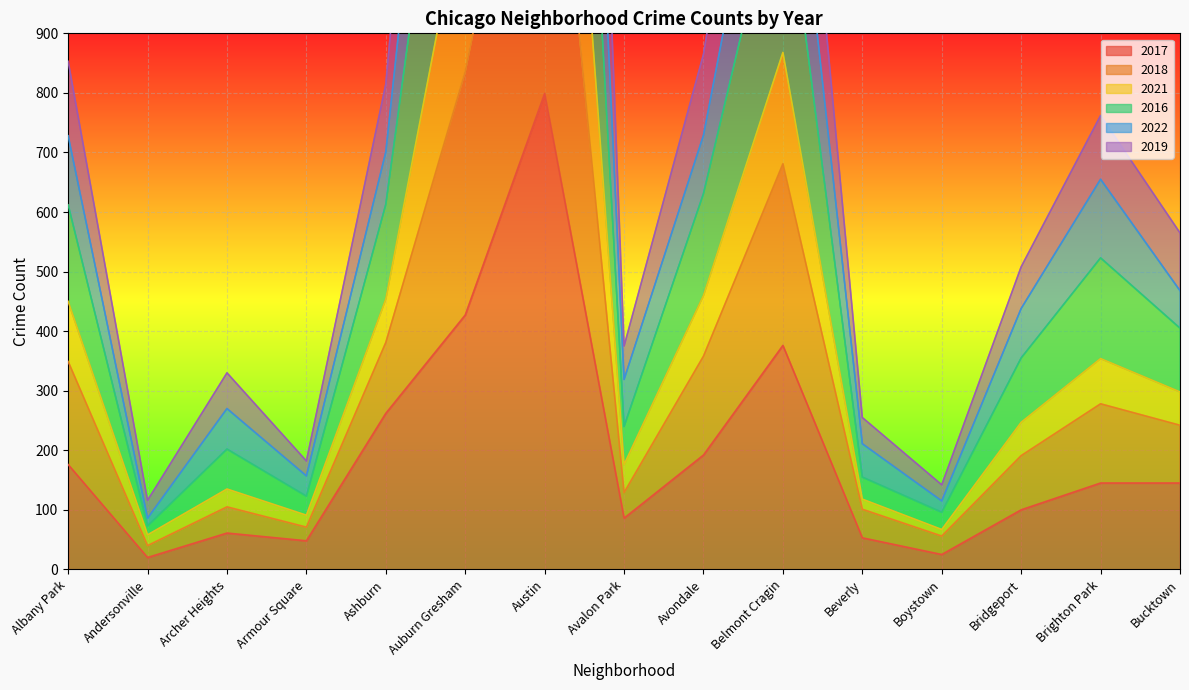

True or false: 2021 and 2018 intersect in this chart.

False